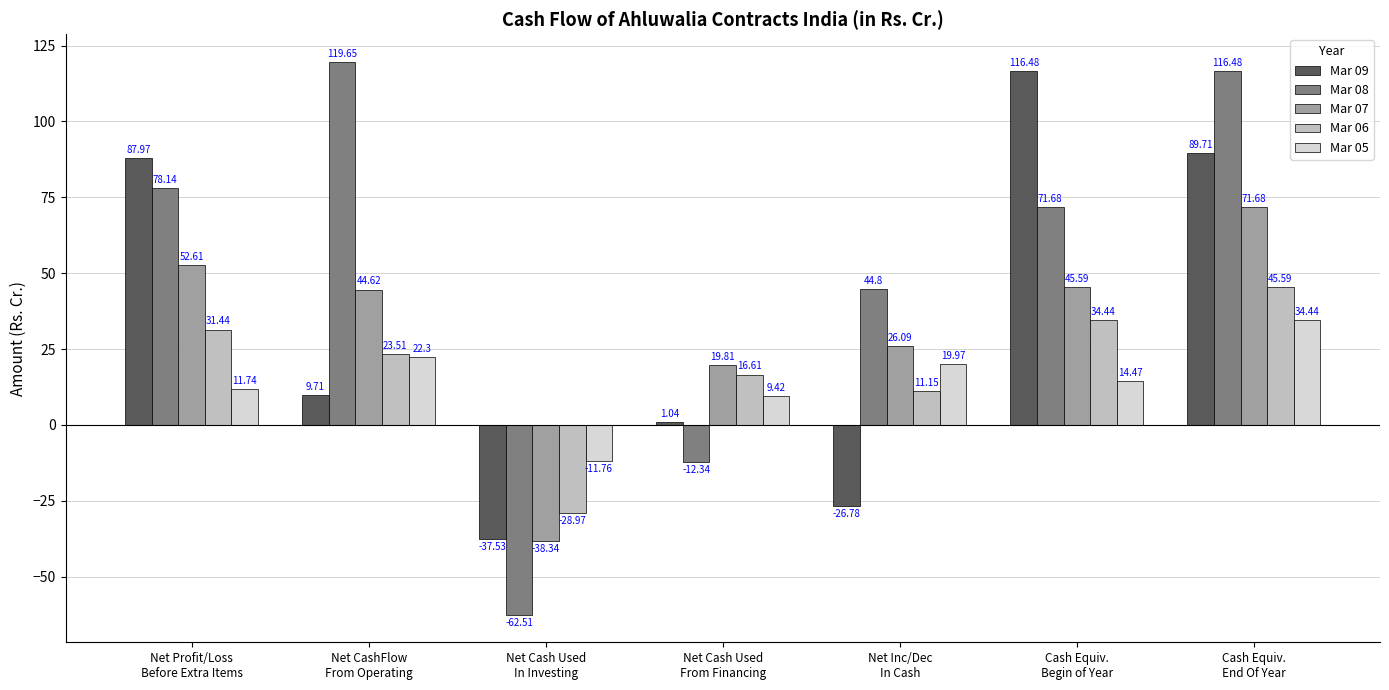

List the series in order of their peak value, lowest first.

Mar 05, Mar 06, Mar 07, Mar 09, Mar 08